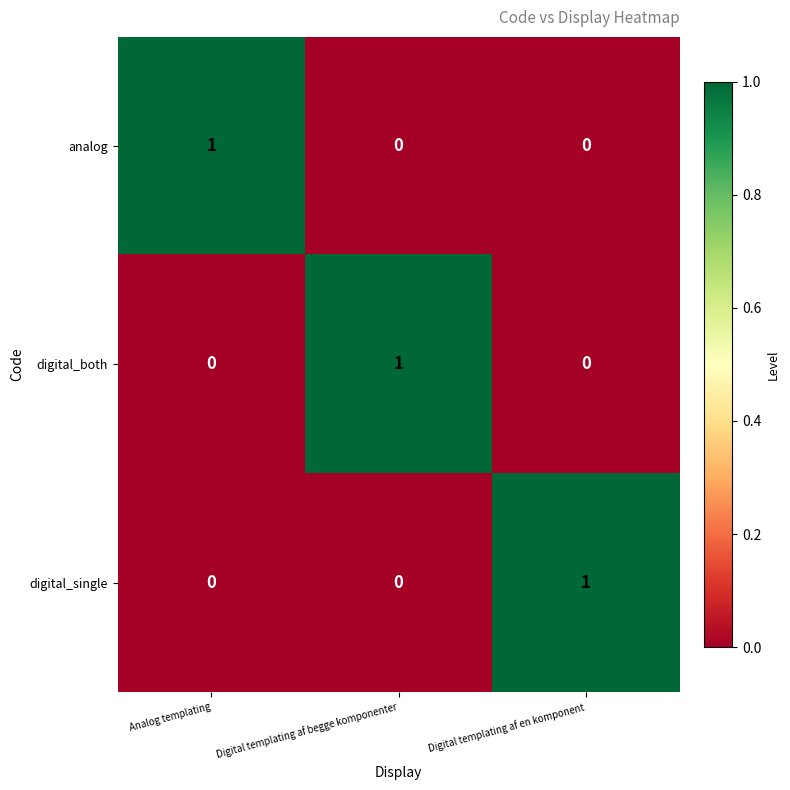

Is the value of analog at Digital templating af begge komponenter greater than the value of digital_single at Digital templating af en komponent?

No